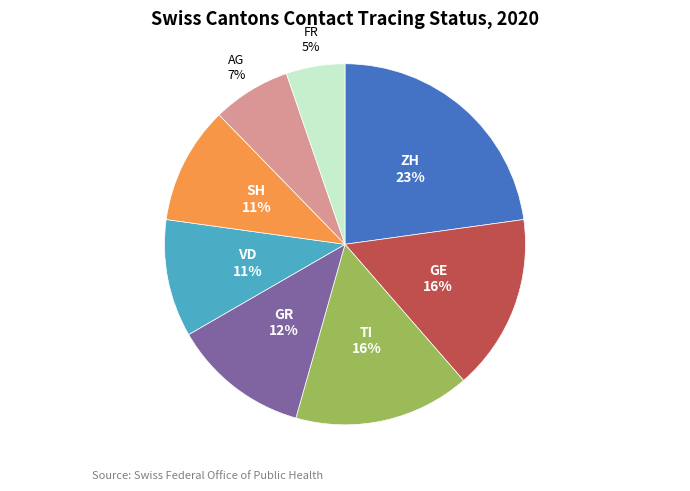

To the nearest percent, what is the average slice percentage?

12%